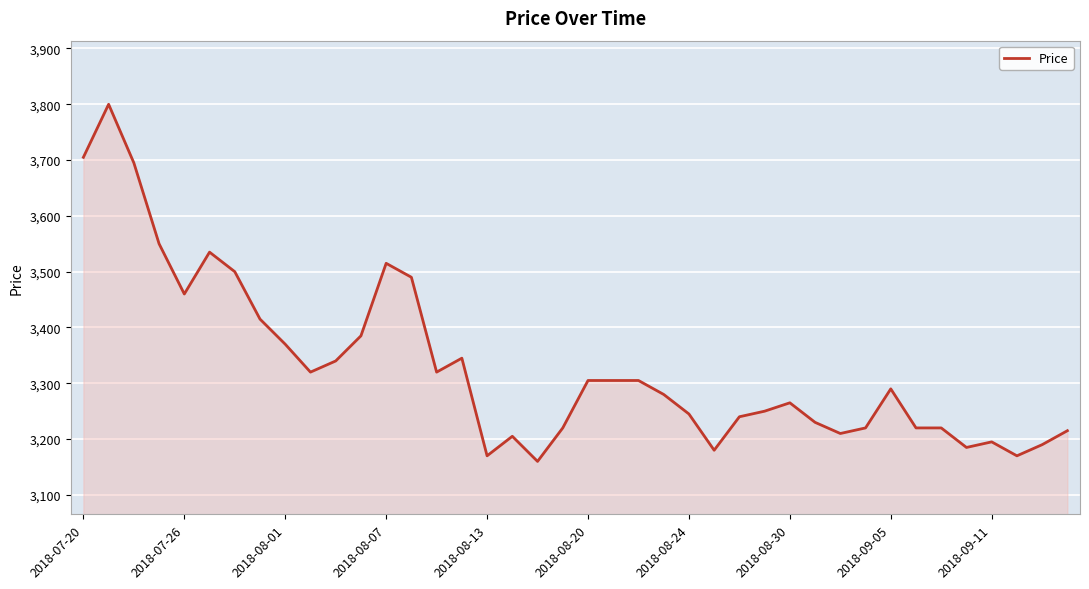

What is the maximum value shown in the chart?

3800